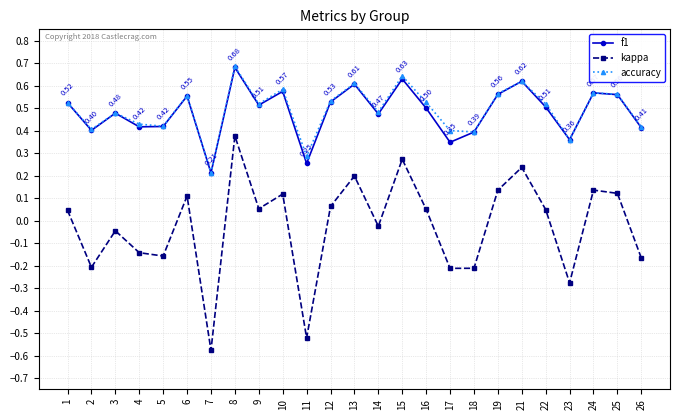

True or false: kappa and accuracy cross at least once.

False